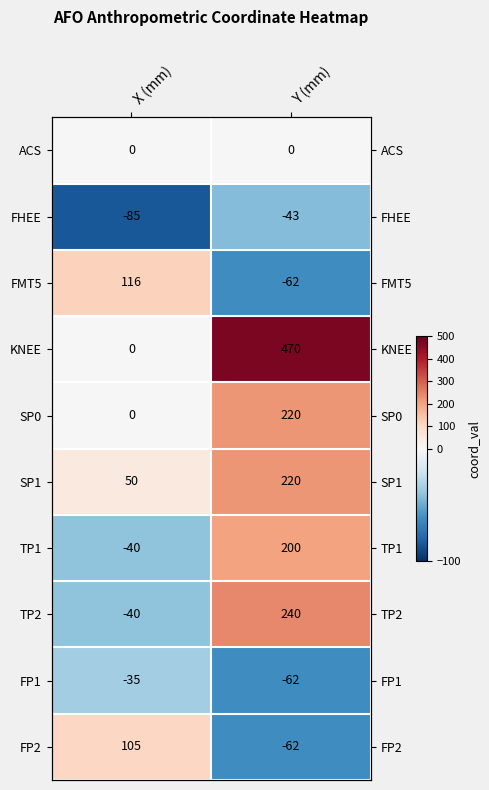

How many data points in FP1 are less than -35?

1